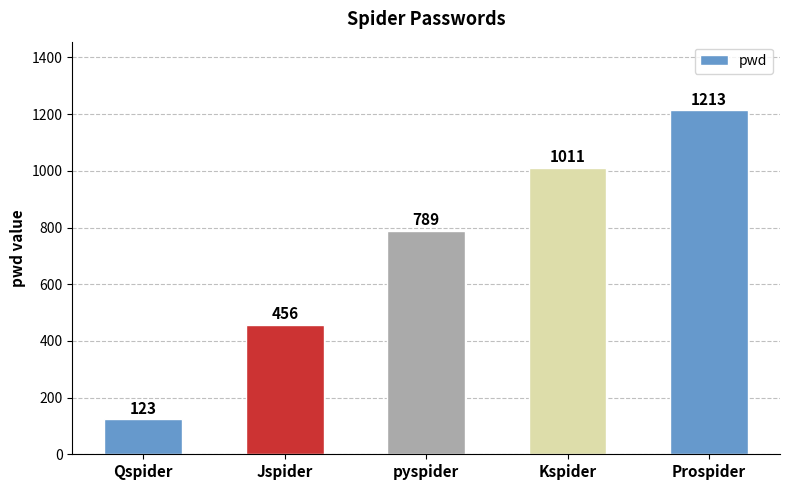

What is the value of the 1st bar from the left?

123